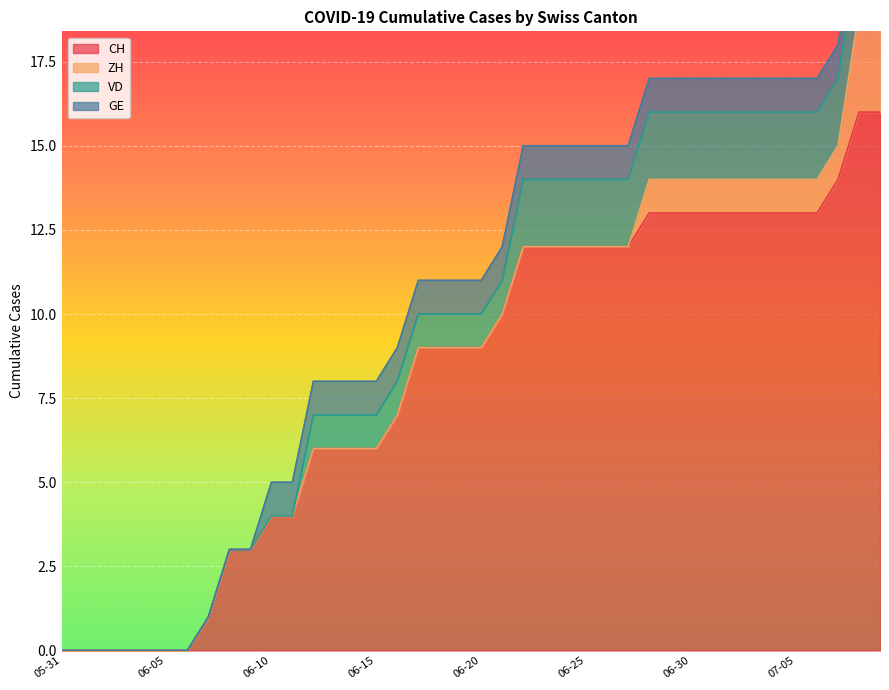

List the labels in order of VD value, smallest first.

2020-05-31, 2020-06-01, 2020-06-02, 2020-06-03, 2020-06-04, 2020-06-05, 2020-06-06, 2020-06-07, 2020-06-08, 2020-06-09, 2020-06-10, 2020-06-11, 2020-06-12, 2020-06-13, 2020-06-14, 2020-06-15, 2020-06-16, 2020-06-17, 2020-06-18, 2020-06-19, 2020-06-20, 2020-06-21, 2020-06-22, 2020-06-23, 2020-06-24, 2020-06-25, 2020-06-26, 2020-06-27, 2020-06-28, 2020-06-29, 2020-06-30, 2020-07-01, 2020-07-02, 2020-07-03, 2020-07-04, 2020-07-05, 2020-07-06, 2020-07-07, 2020-07-08, 2020-07-09